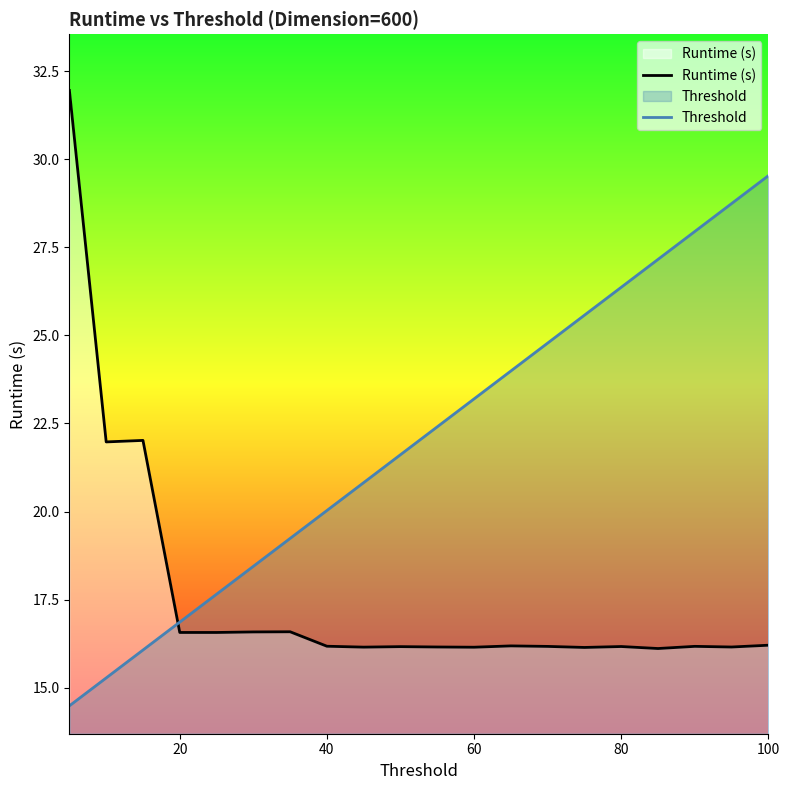

What is the sum of all Threshold values?

440.2